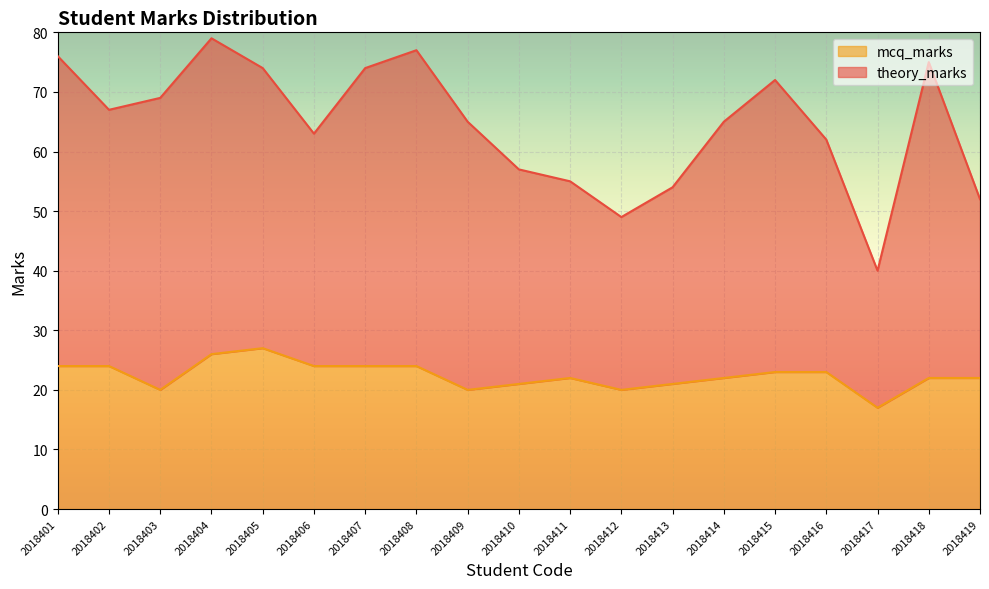

What is the smallest value displayed?

17